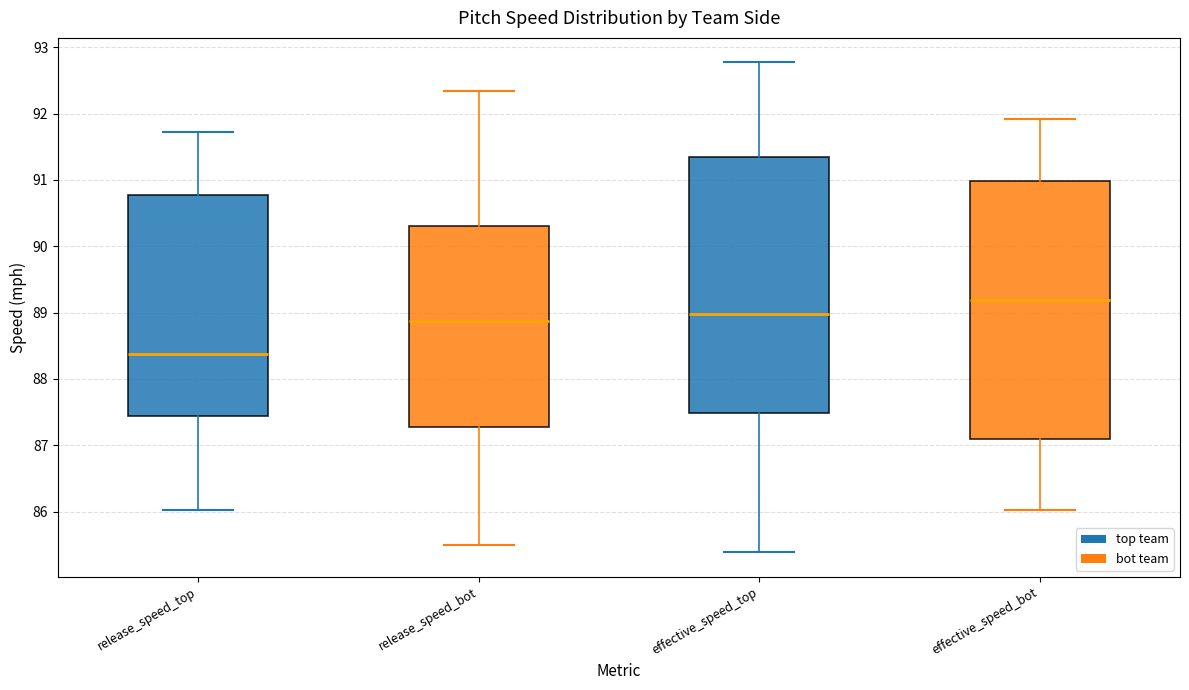

Which box's median line is the lowest?

release_speed_top